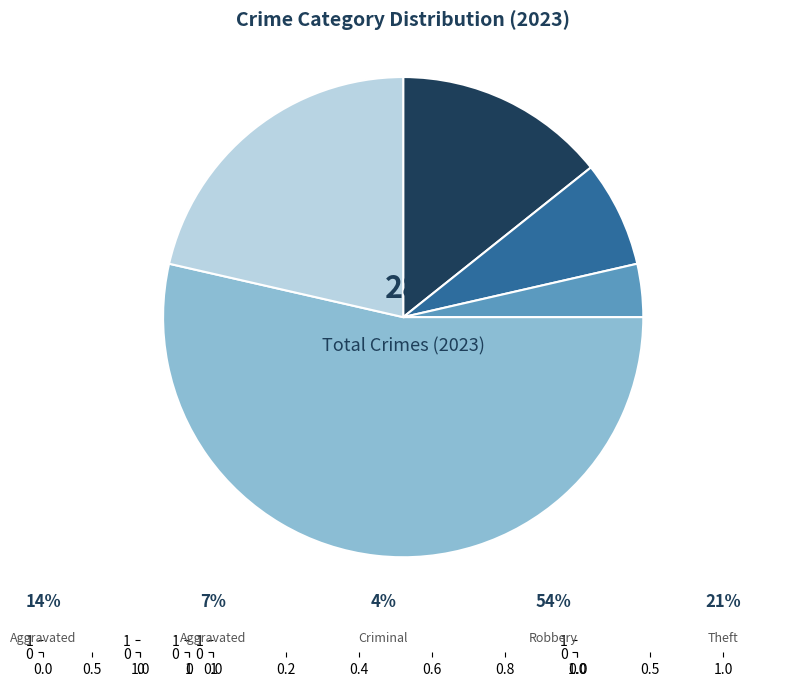

Does any single category account for the majority?

Yes